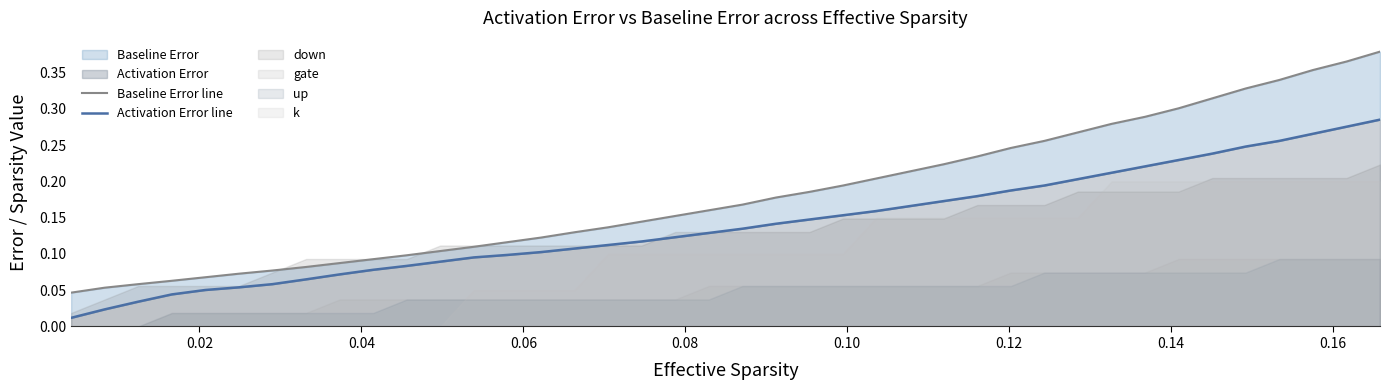

True or false: Baseline Error line and Activation Error line cross at least once.

False